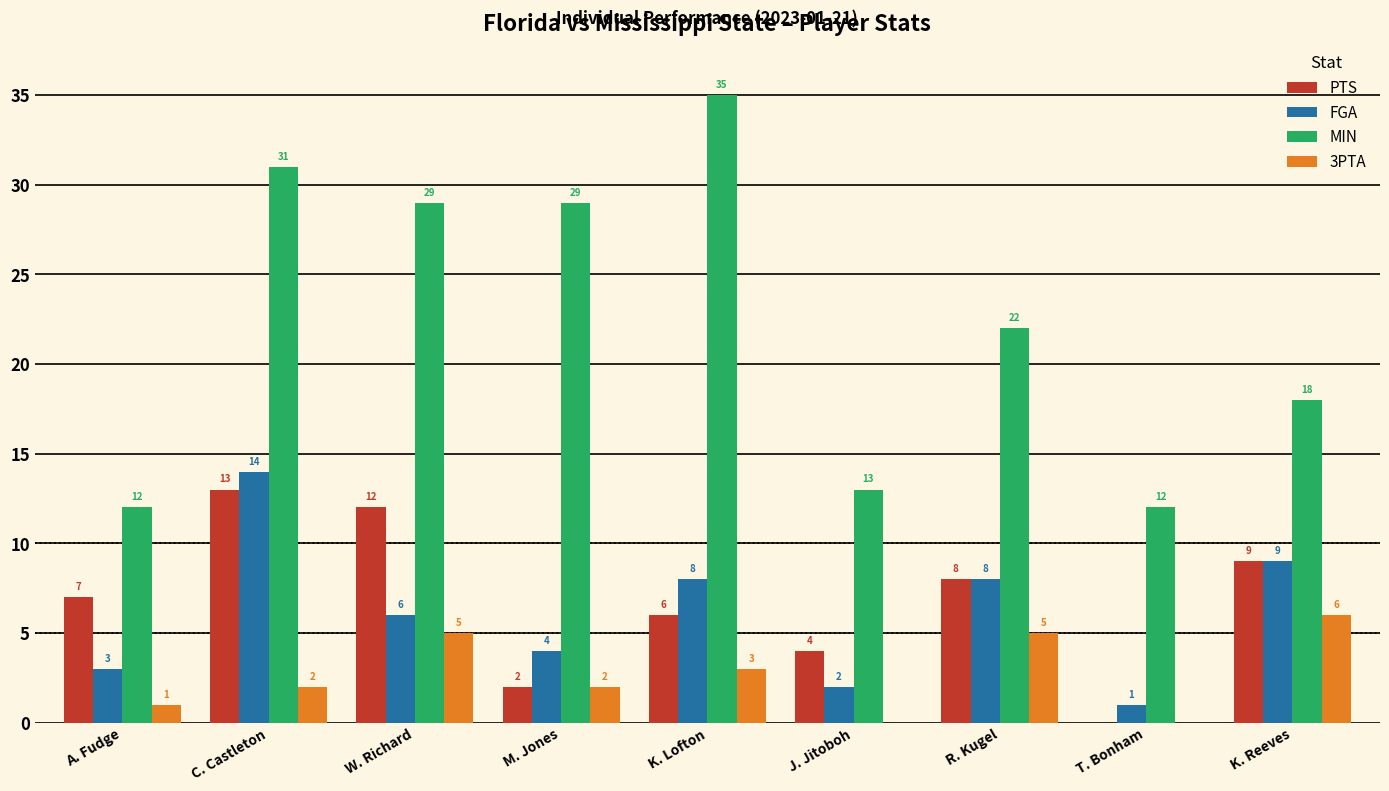

Read the MIN value at M. Jones, to the nearest 10.

30